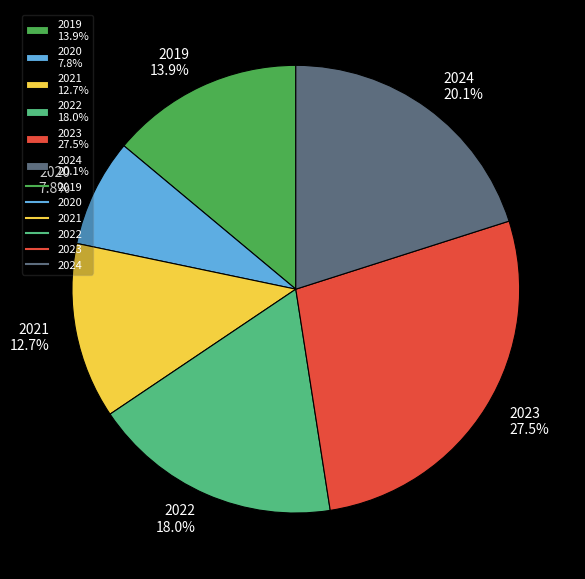

To the nearest percent, what is the combined percentage of 2024 and 2019?

34%